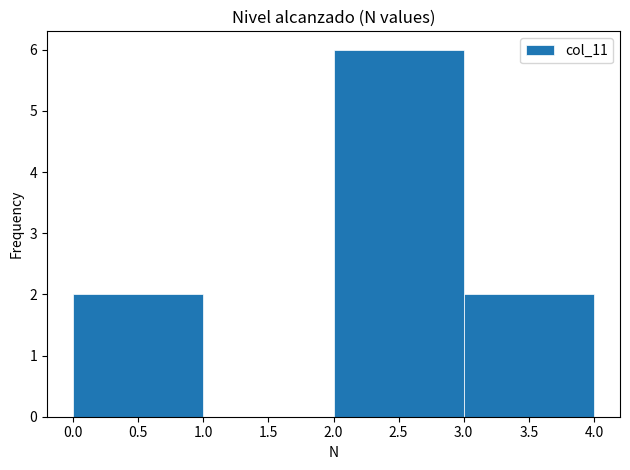

Which range on the x-axis has the tallest bar?

2.0 to 3.0